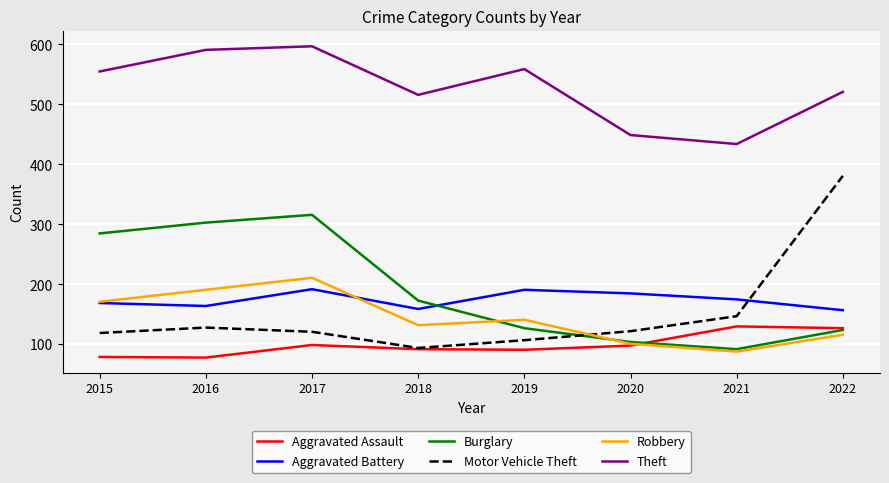

The Motor Vehicle Theft series shows 381 at 2022. True or false?

True